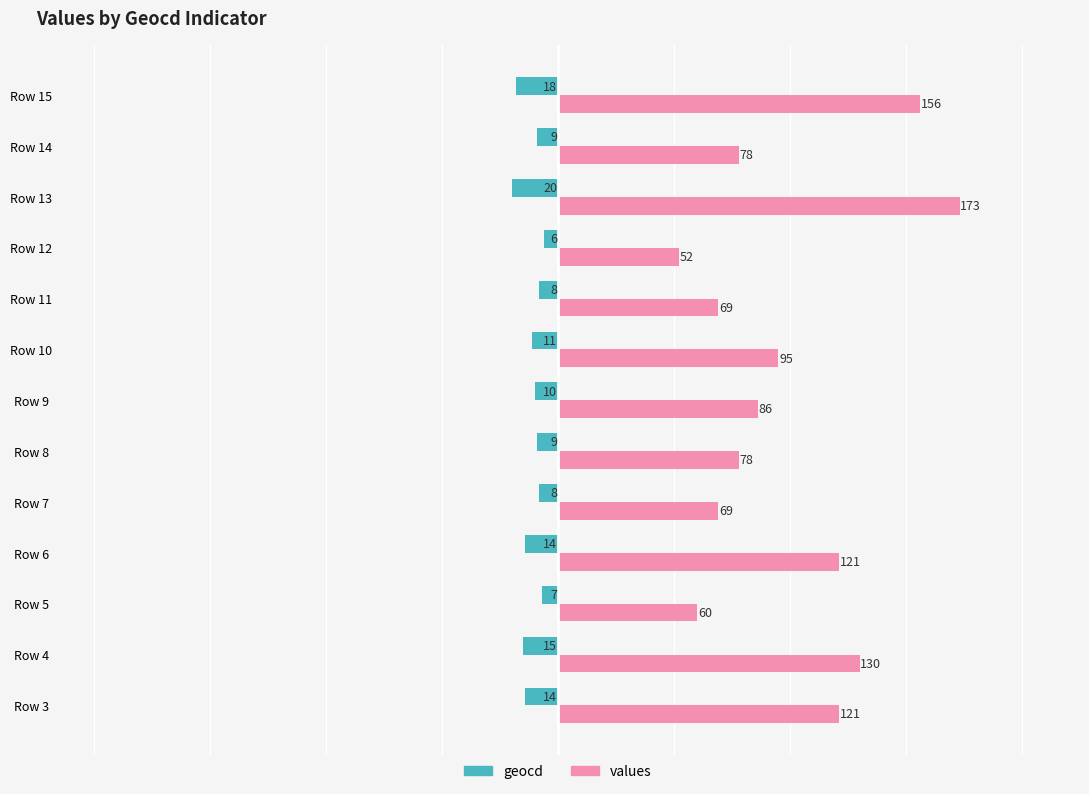

What is the average value of the values series?

99